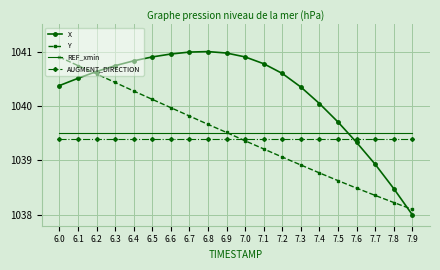

The value of REF_xmin at 7.0 is 440.0. True or false?

False